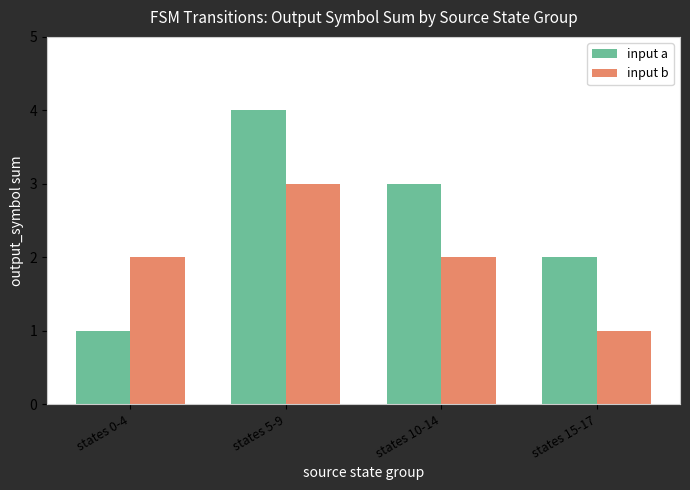

What is the highest value of the input a series?

4